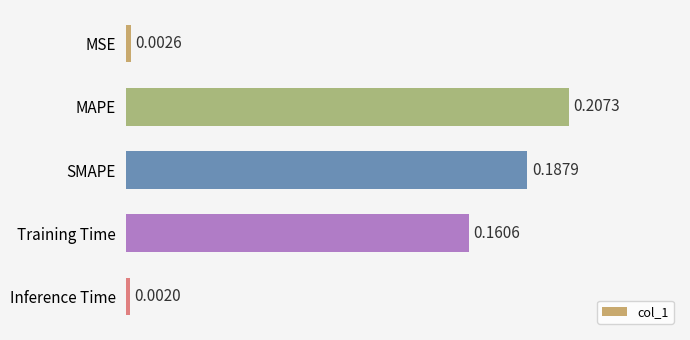

Does the chart contain any negative values?

No